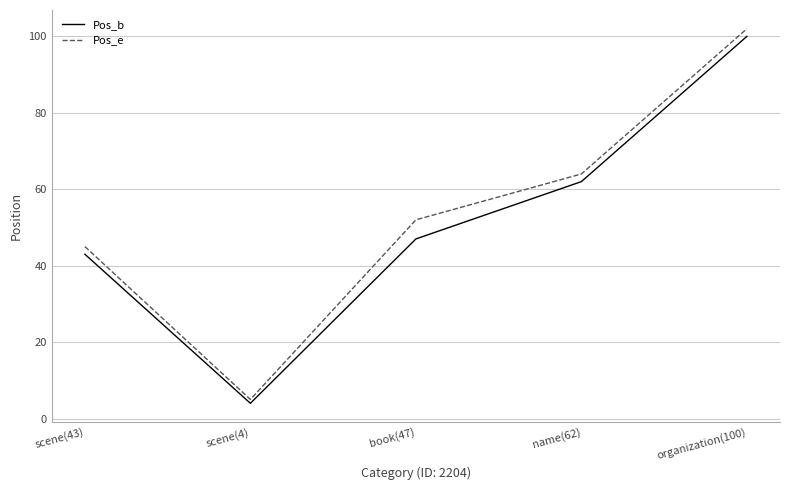

Is the value of Pos_e at scene(4) greater than the value of Pos_b at book(47)?

No